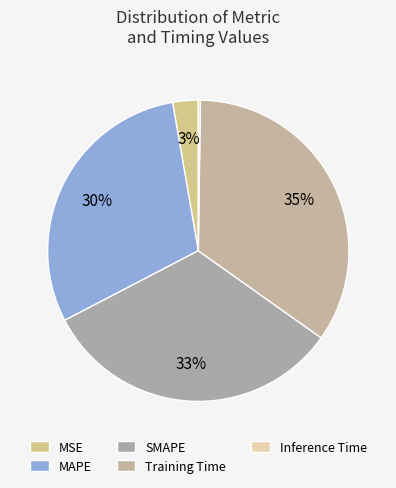

Is the sum of Inference Time and MSE greater than half?

No